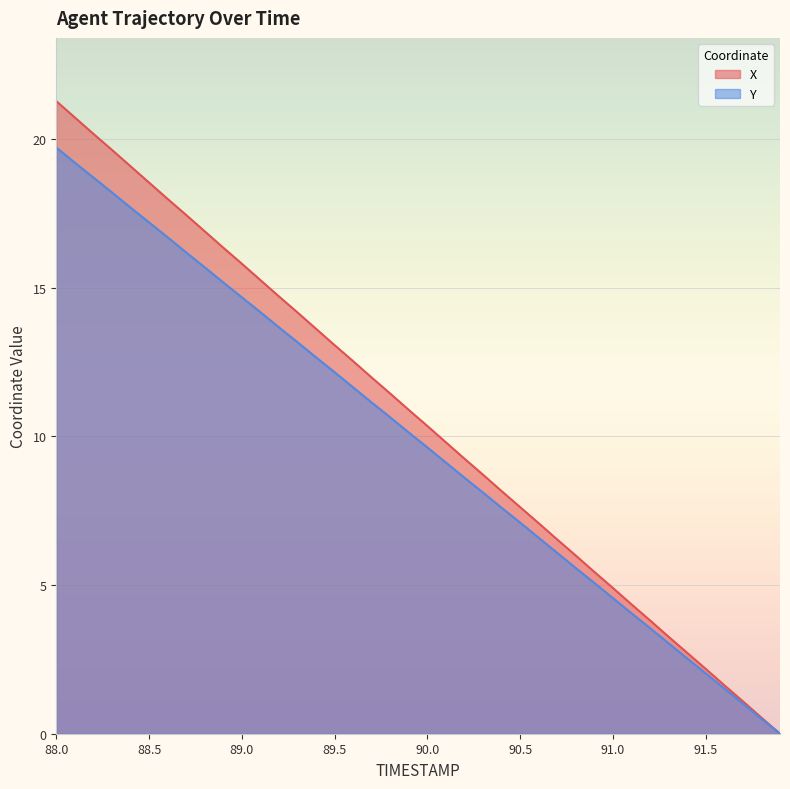

At which label does X first exceed 10?

88.0